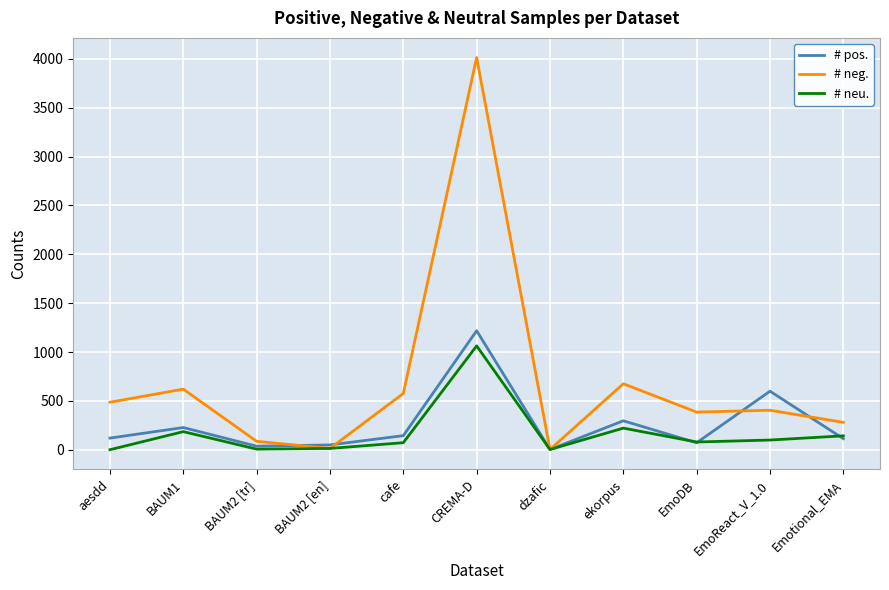

At which label does # neg. reach its peak?

CREMA-D